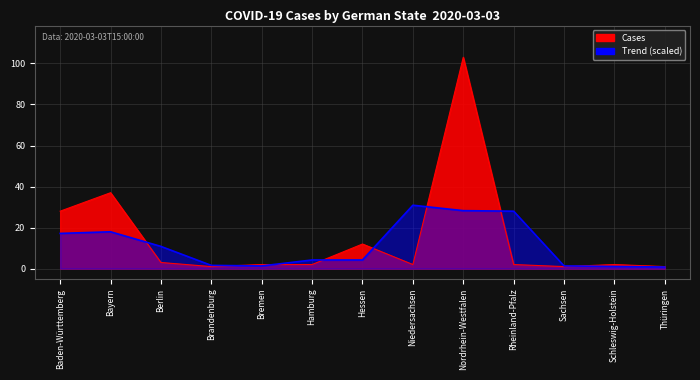

Rank the categories by value from highest to lowest.

Nordrhein-Westfalen, Bayern, Baden-Württemberg, Hessen, Berlin, Bremen, Hamburg, Niedersachsen, Rheinland-Pfalz, Schleswig-Holstein, Brandenburg, Sachsen, Thüringen